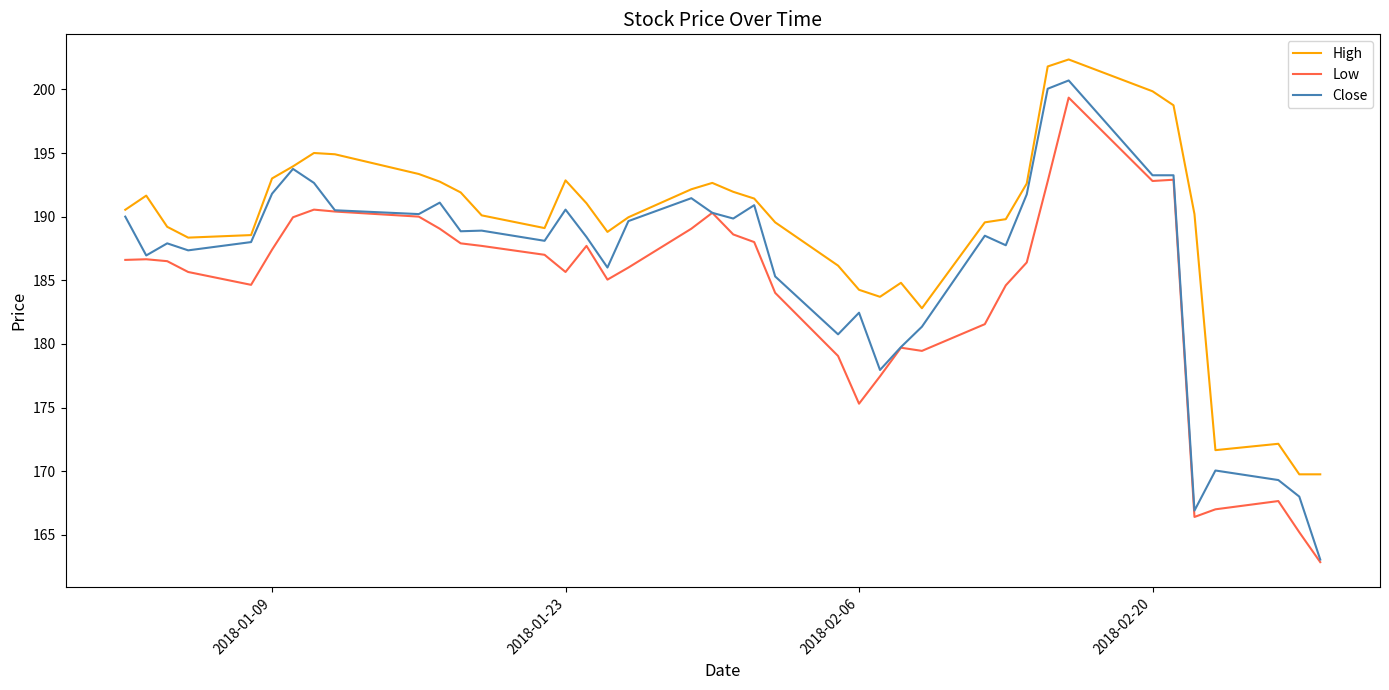

In High, how many points are higher than both neighbors (excluding endpoints)?

7